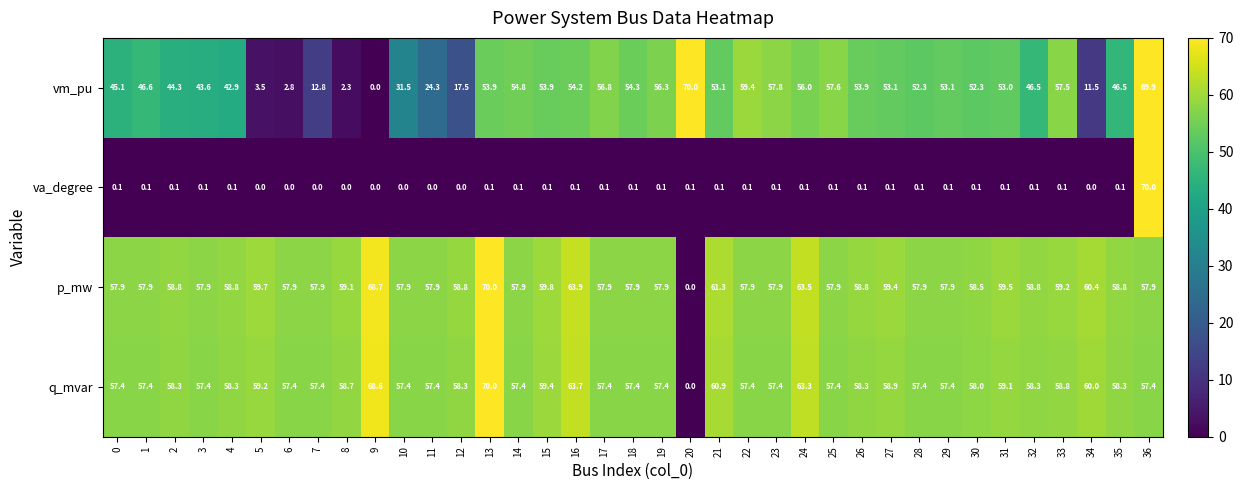

What is the spread (max minus min) of values at 19?

57.8